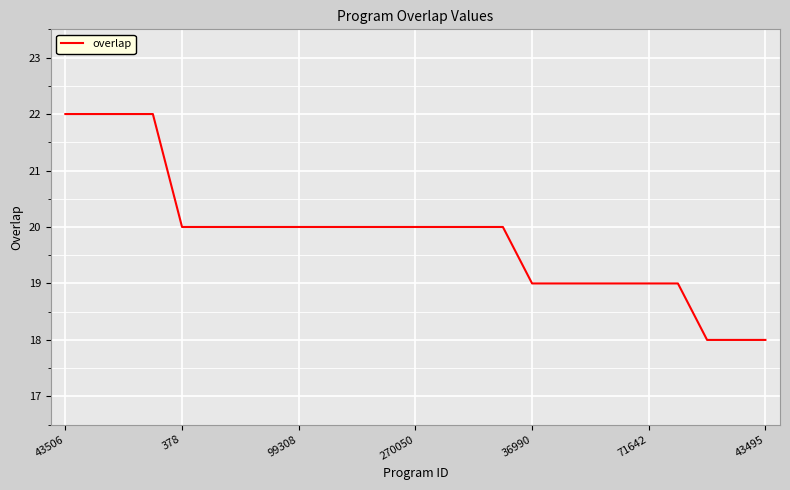

How many series are shown in this chart?

1